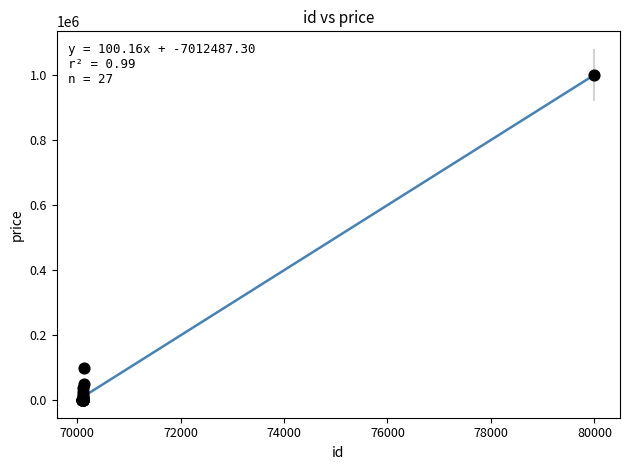

What Y value in the scatter plot is closest to 500000?

100000